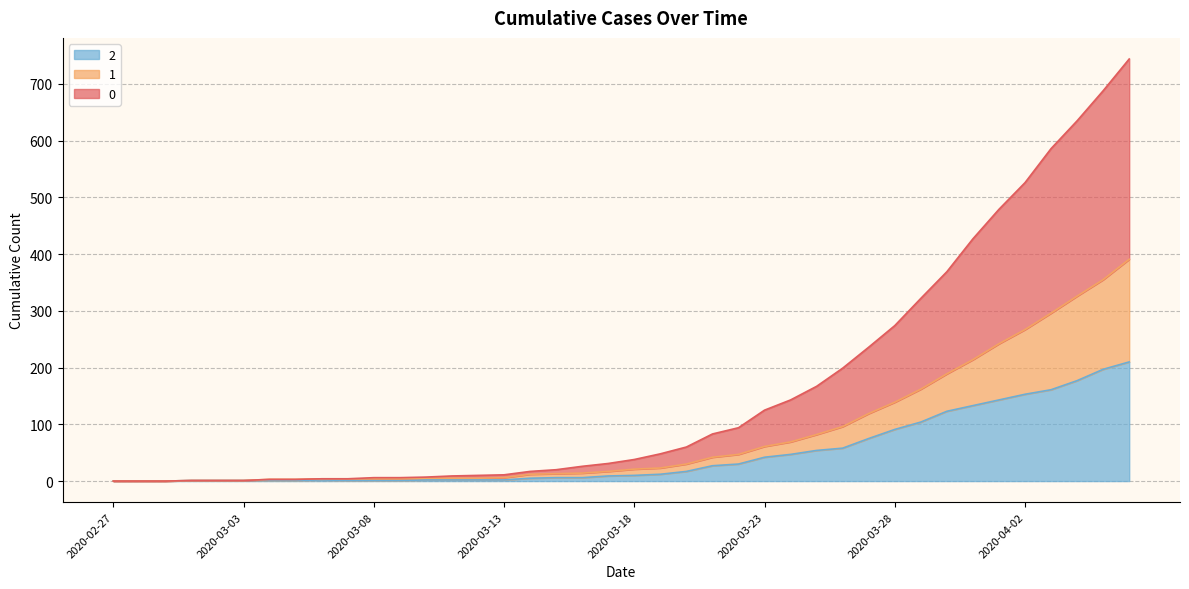

What is the label of the 12th point from the right?

2020-03-26